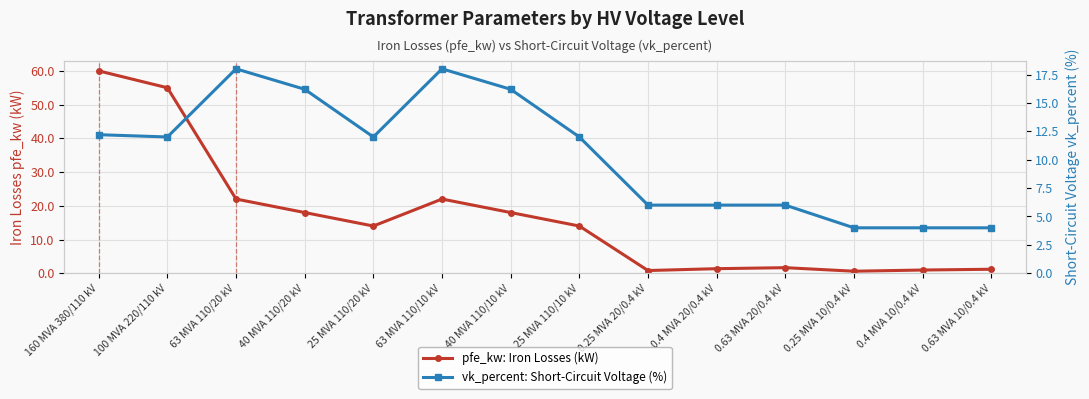

How many lines are shown in the chart?

2